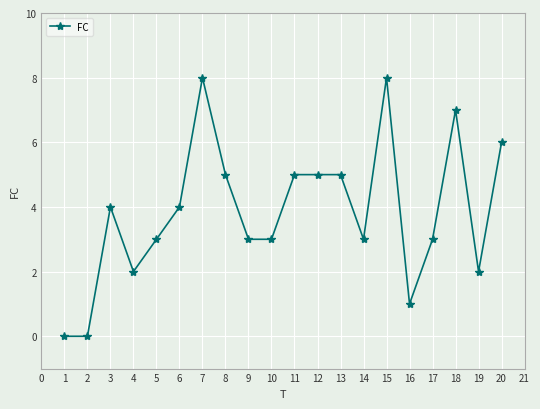

What is the ratio of the value at 12 to the value at 17?

1.7